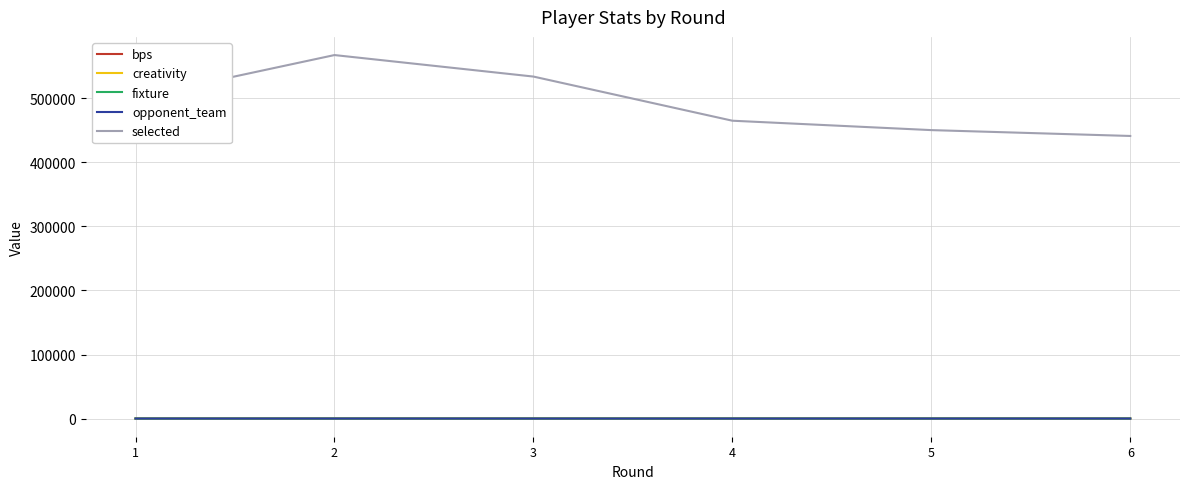

How many lines are shown in the chart?

5